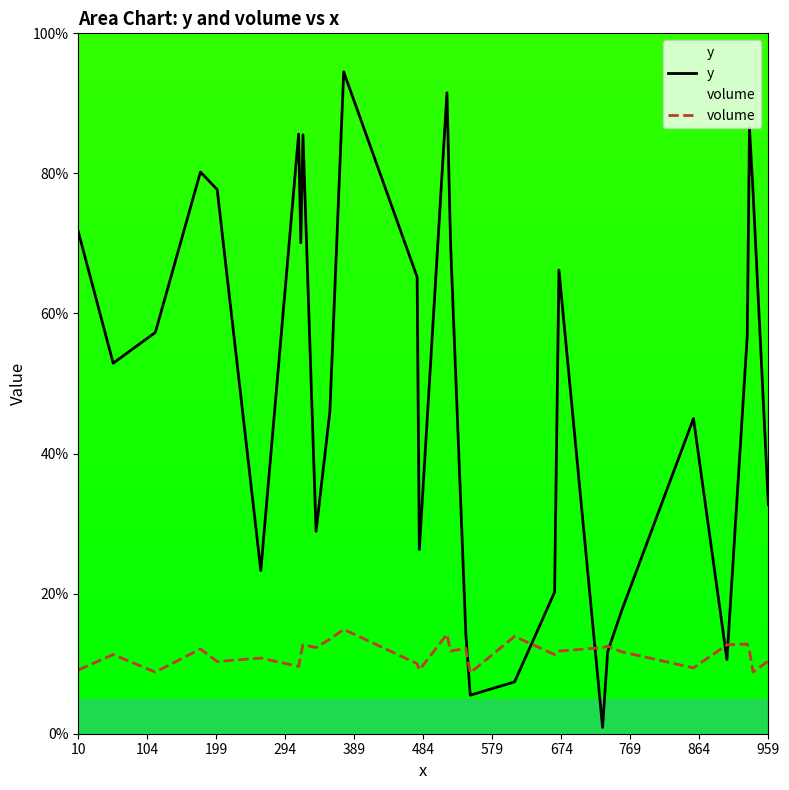

What is the average value of the volume series?

11.4